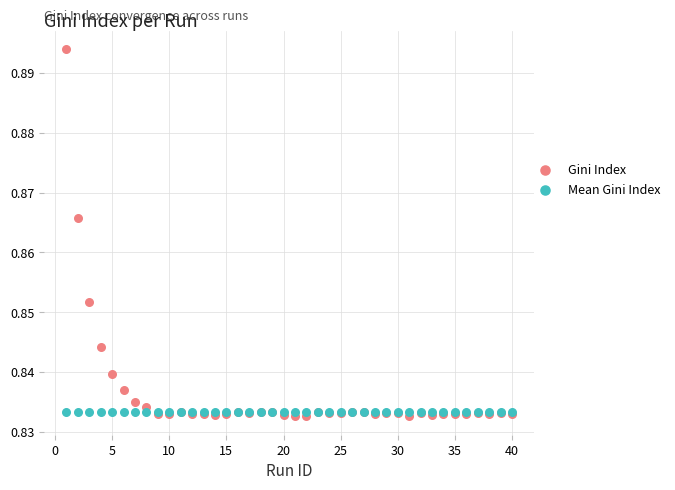

Which series contains the highest Y value?

Gini Index